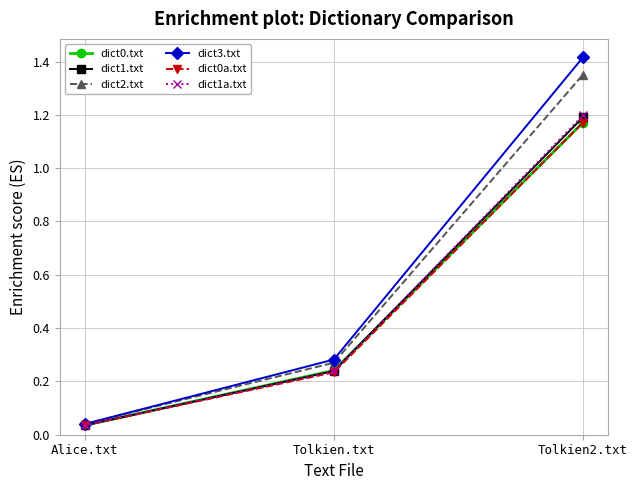

Rank the categories by dict0.txt value from lowest to highest.

Alice.txt, Tolkien.txt, Tolkien2.txt